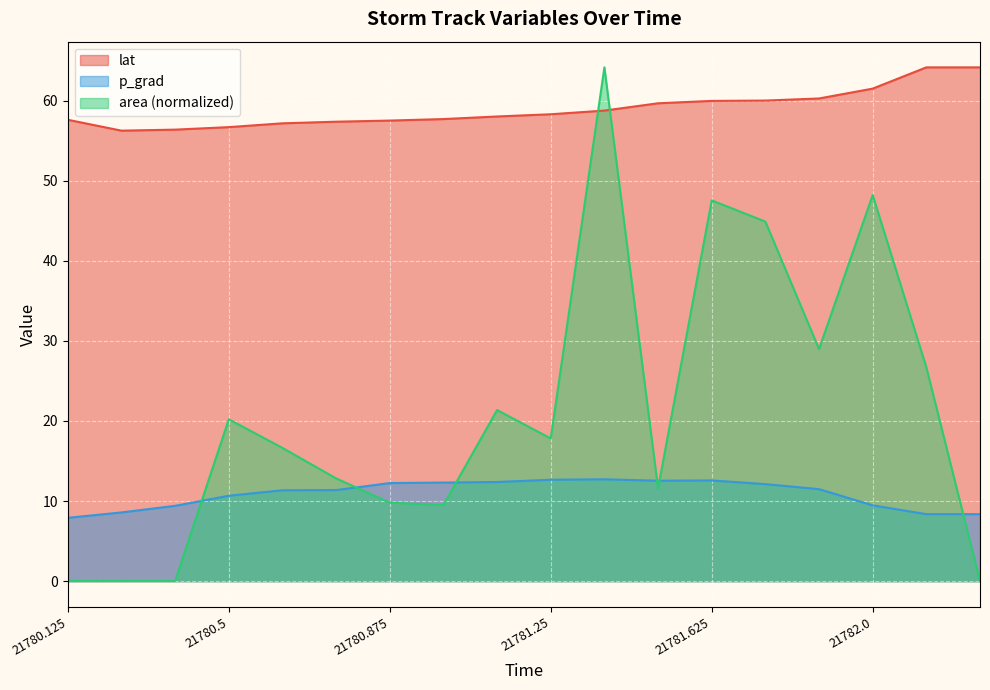

The value of lat at 21781.875 is 60.3. True or false?

True